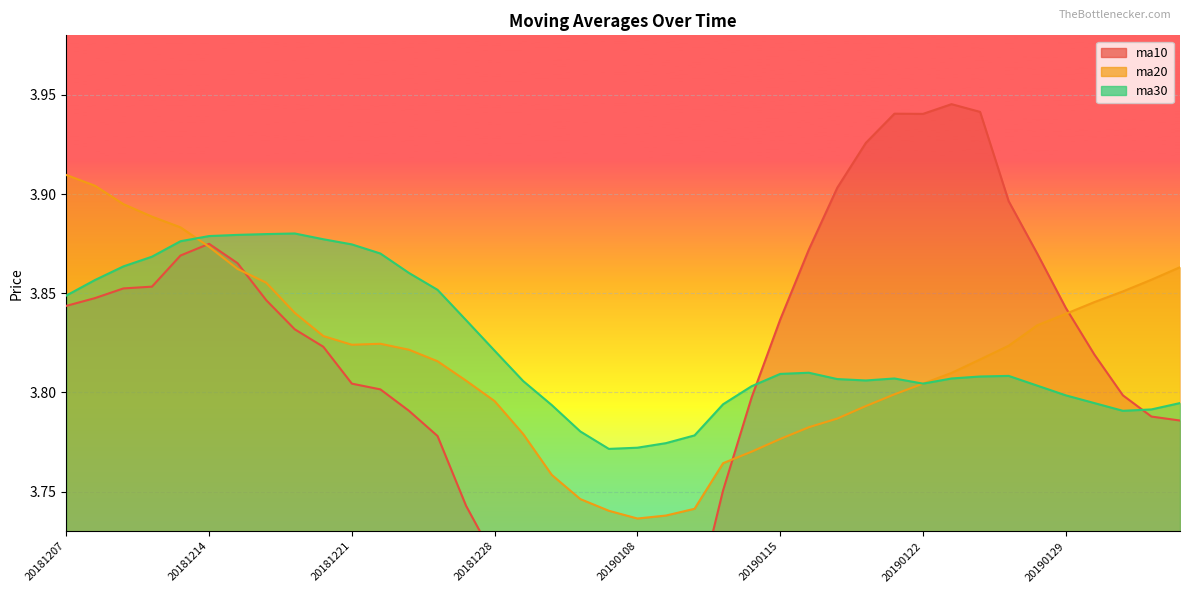

At which category does ma10 reach its first local valley?

20190107